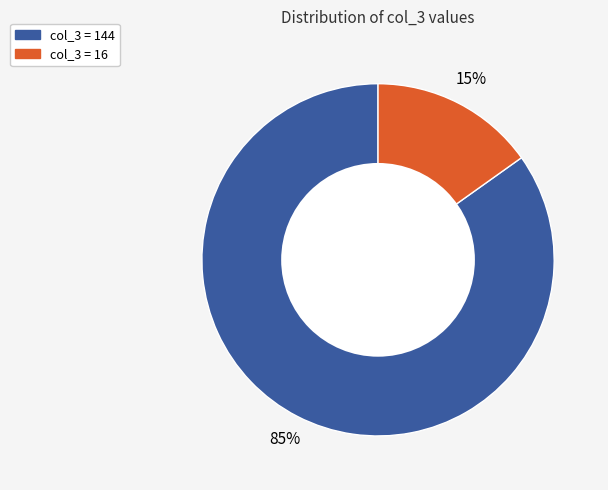

Does any single category account for the majority?

Yes